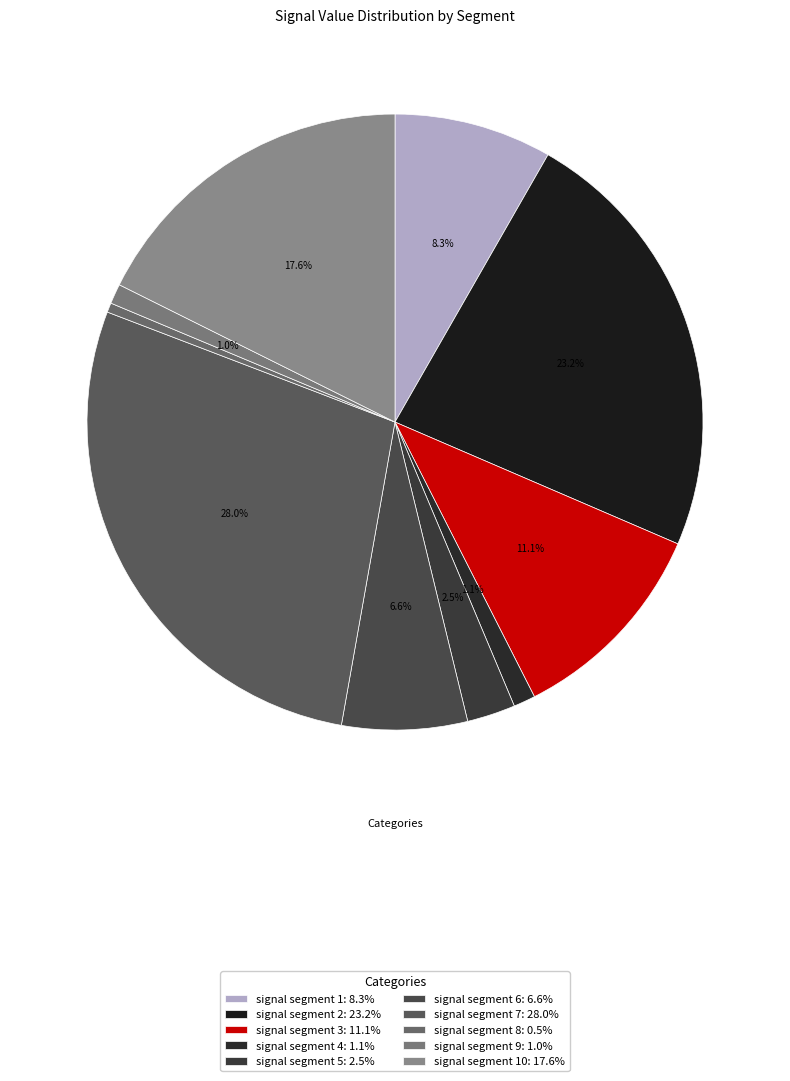

How many segments does this pie chart have?

10